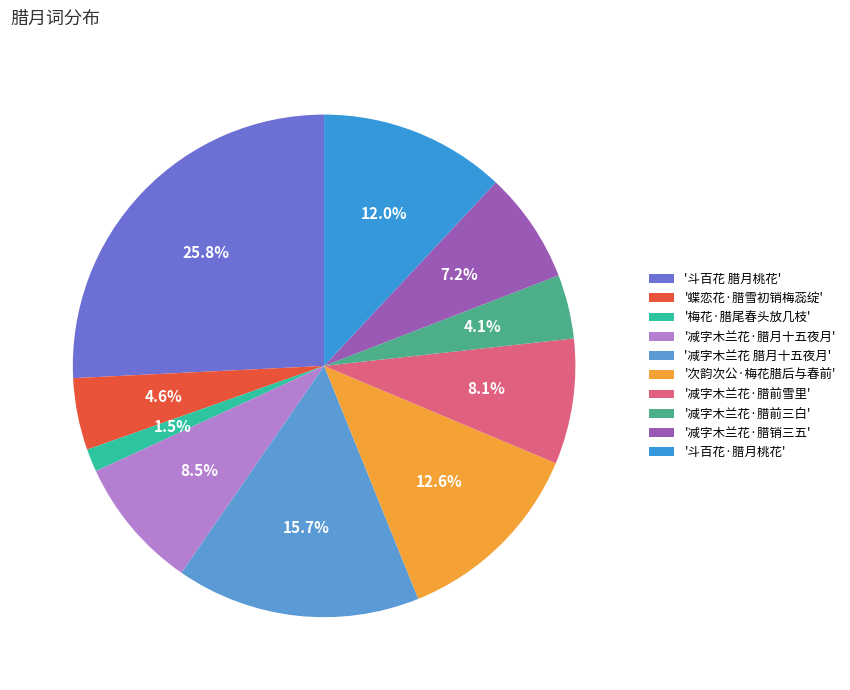

What is the smallest slice in the pie chart?

'梅花·腊尾春头放几枝'